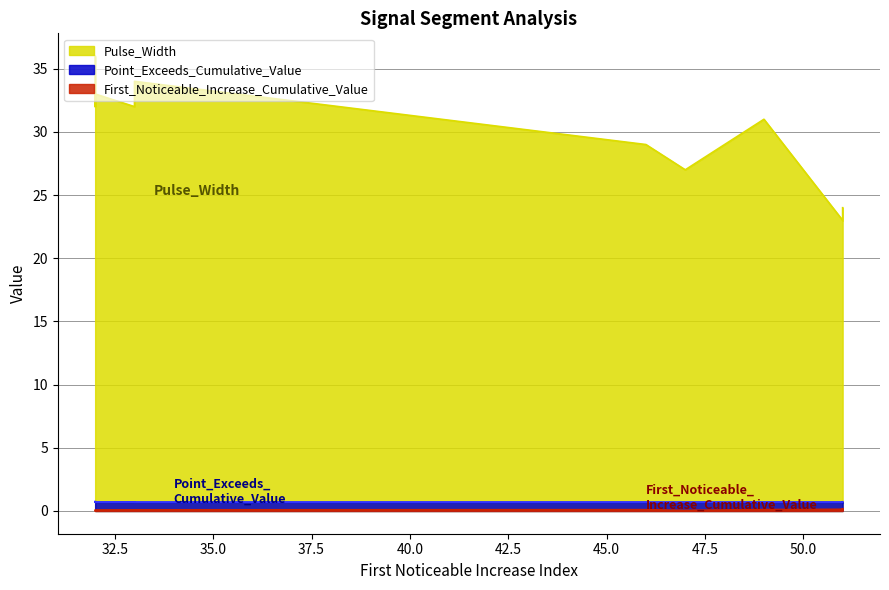

What is the sum of all Pulse_Width values?

301.0